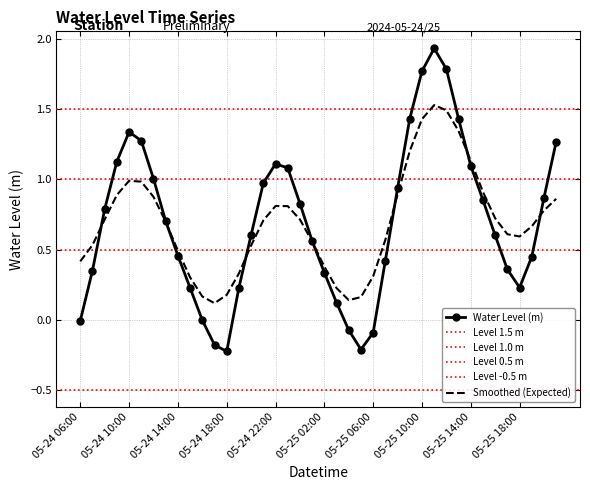

Count the number of values greater than 0.

33